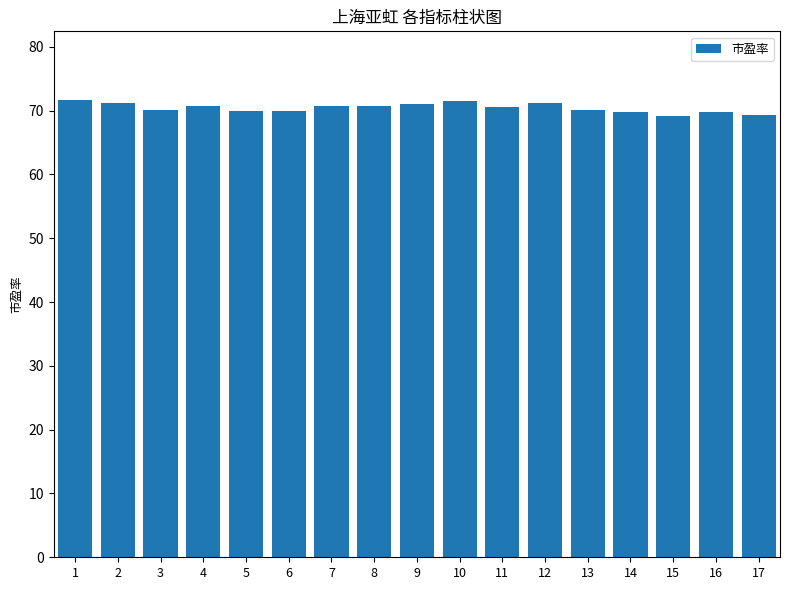

What value does the data have at 14?

69.8